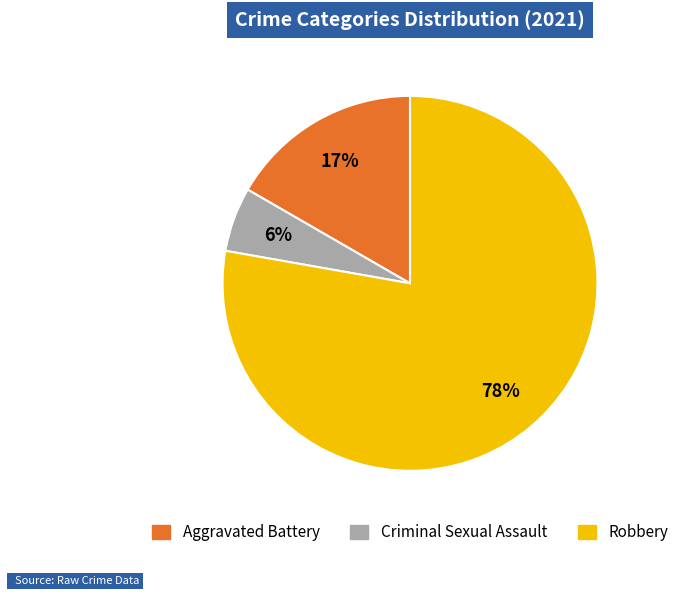

To the nearest percent, what is the average slice percentage?

33%